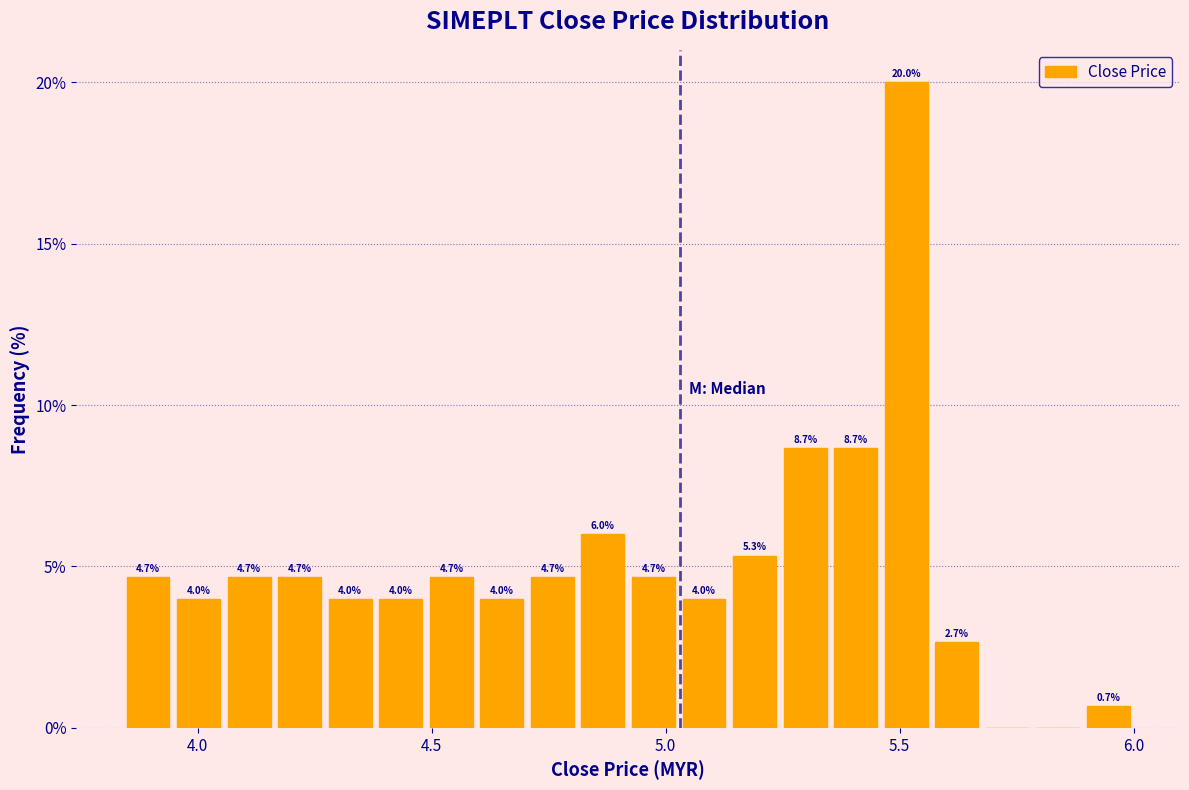

Read against the x-axis, roughly where is the centre of the tallest bar?

5.50